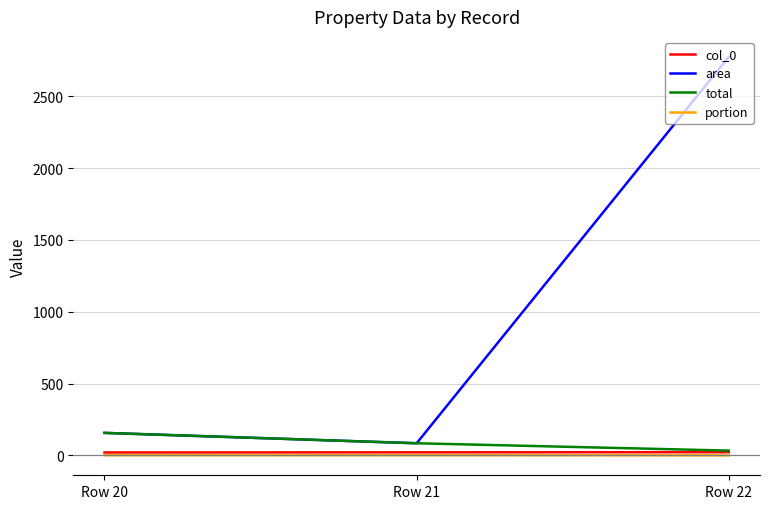

What is the maximum value shown in the chart?

2774.8